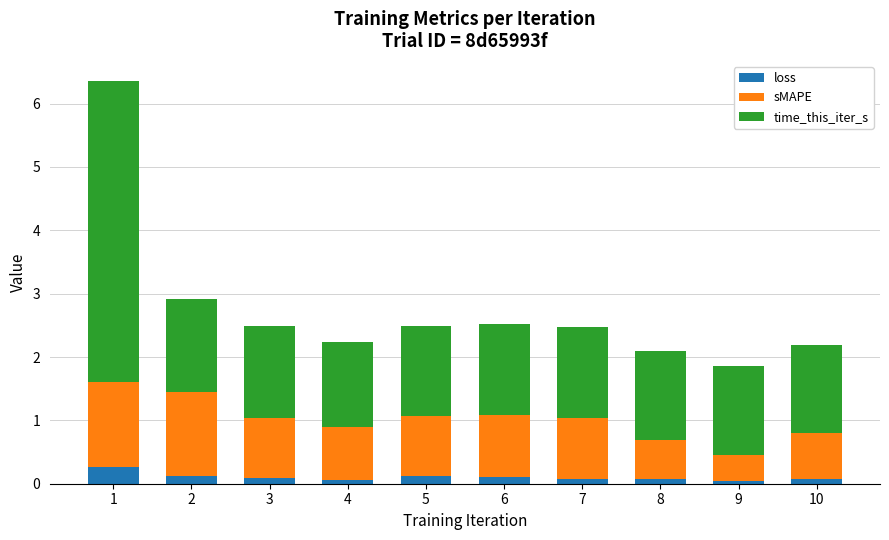

Reading left to right, transcribe the values for loss.

0.3	0.1	0.1	0.1	0.1	0.1	0.1	0.1	0.1	0.1